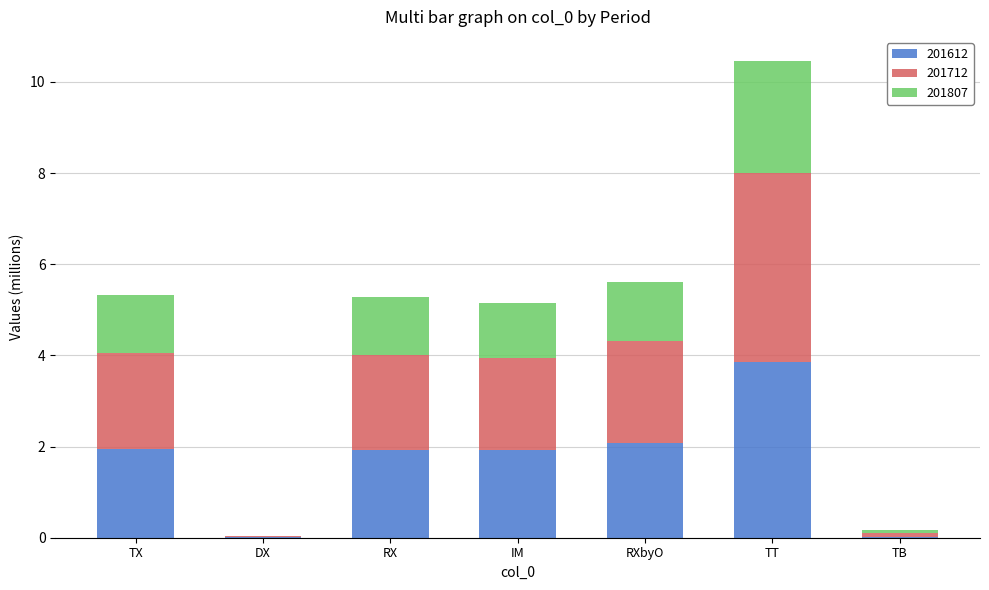

Are the bars grouped side by side (vs. stacked)?

No